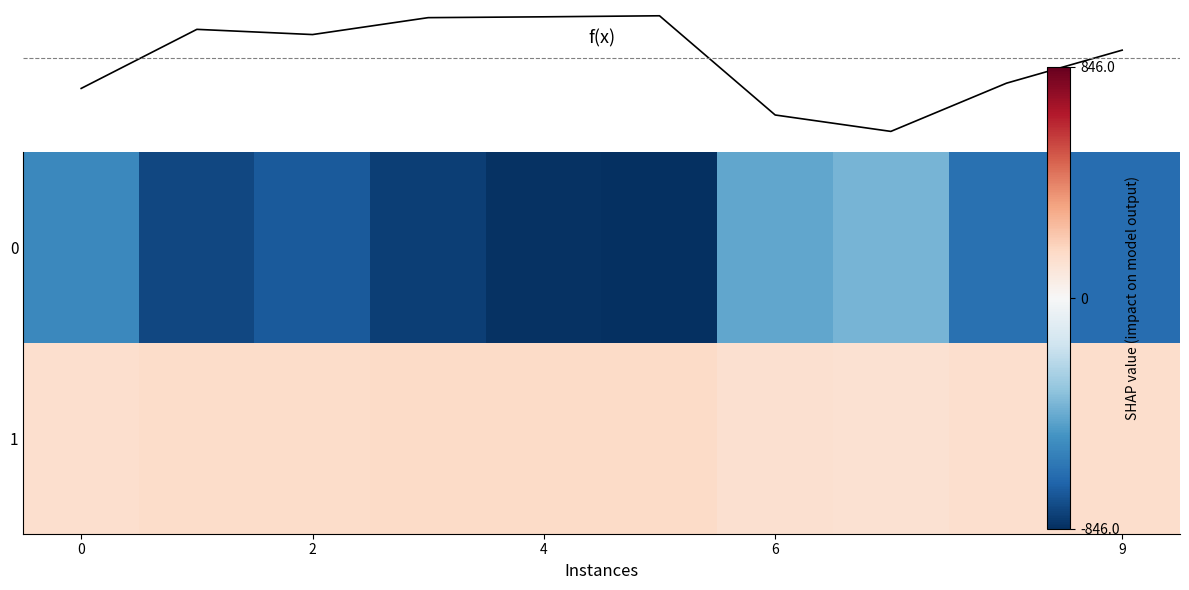

At which label does f(x) reach its peak?

5